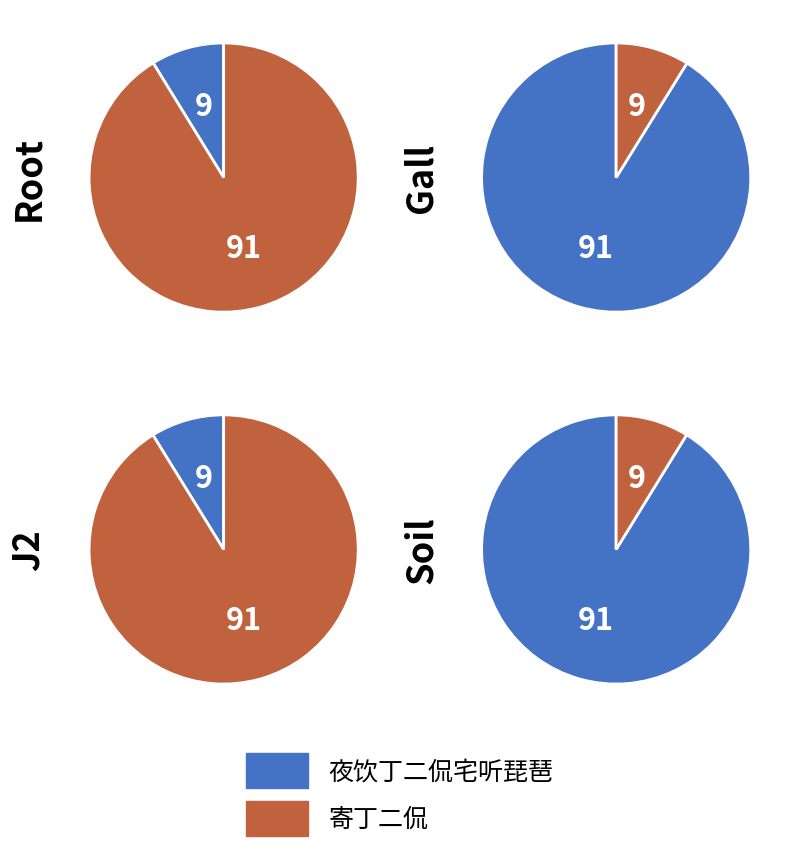

Does 夜饮丁二侃宅听琵琶 represent more than half of the total?

No